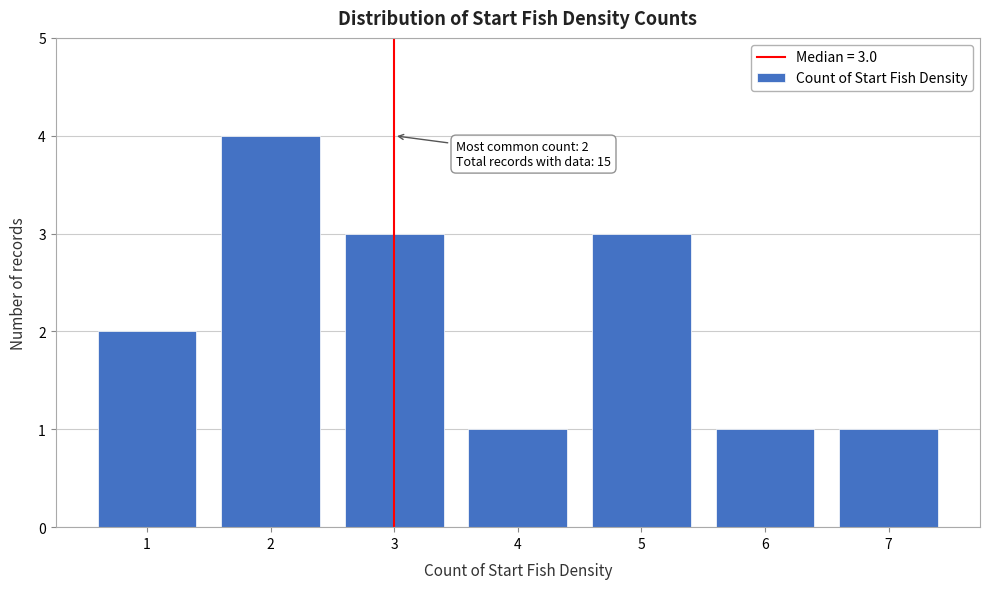

Reading left to right, transcribe all the data shown in this chart.

1=2	2=4	3=3	4=1	5=3	6=1	7=1